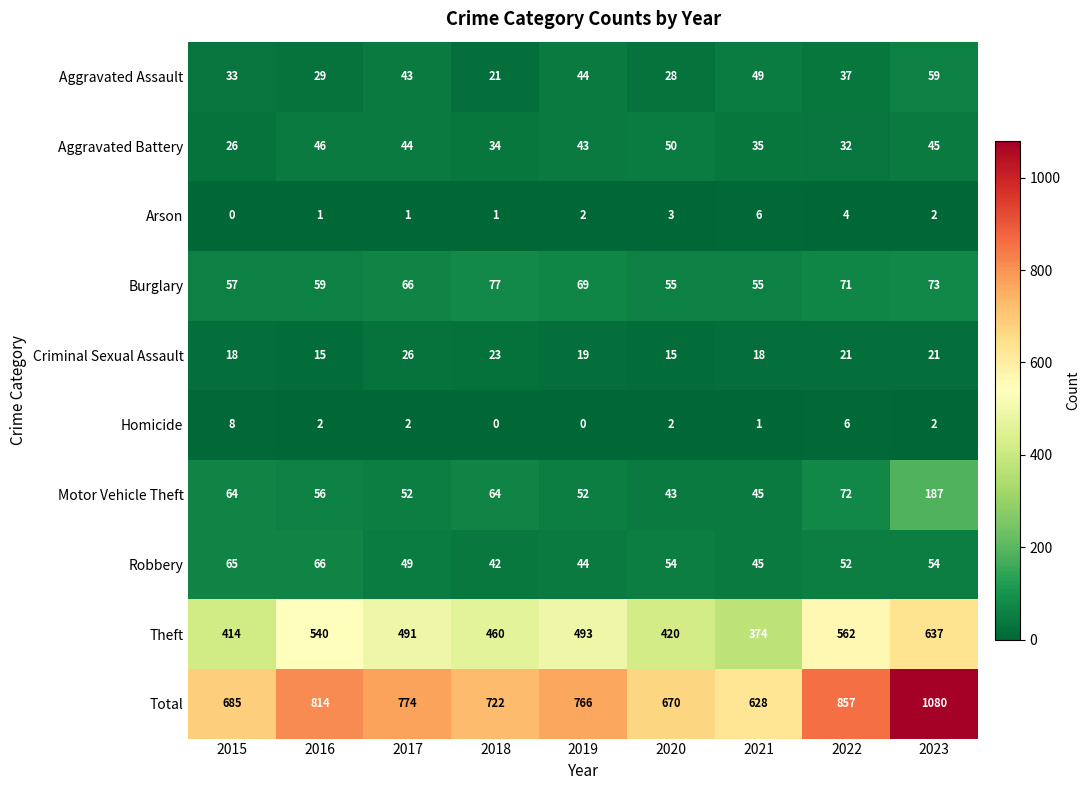

True or false: Motor Vehicle Theft has a value of 74 at 2020.

False